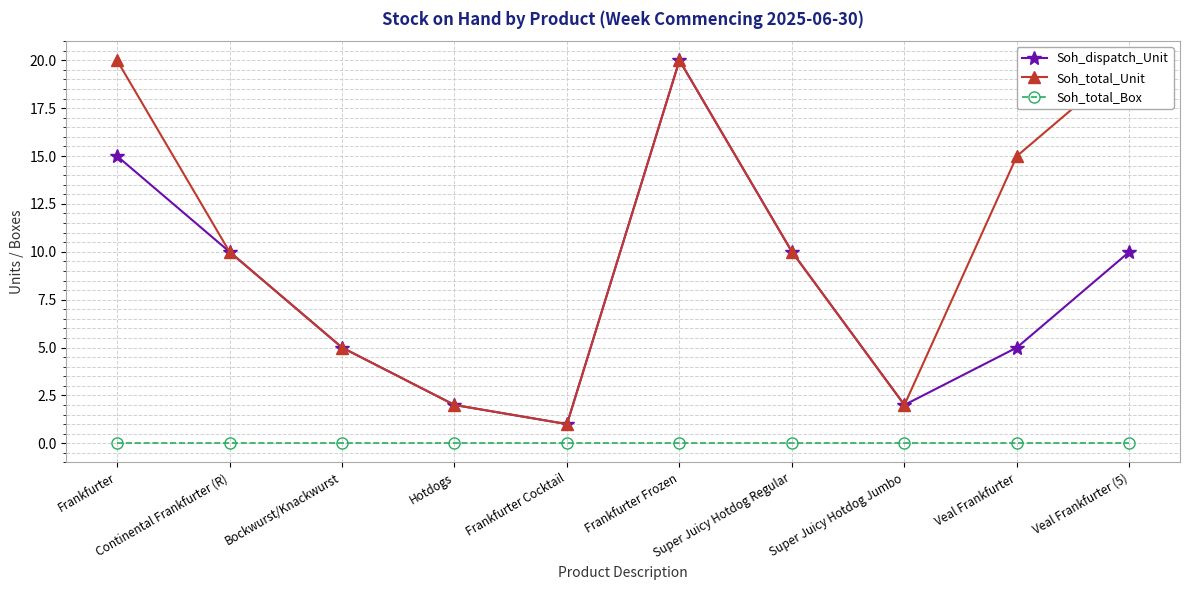

Reading left to right, transcribe all the data shown in this chart.

Soh_dispatch_Unit: 15	10	5	2	1	20	10	2	5	10
Soh_total_Unit: 20	10	5	2	1	20	10	2	15	20
Soh_total_Box: 0	0	0	0	0	0	0	0	0	0